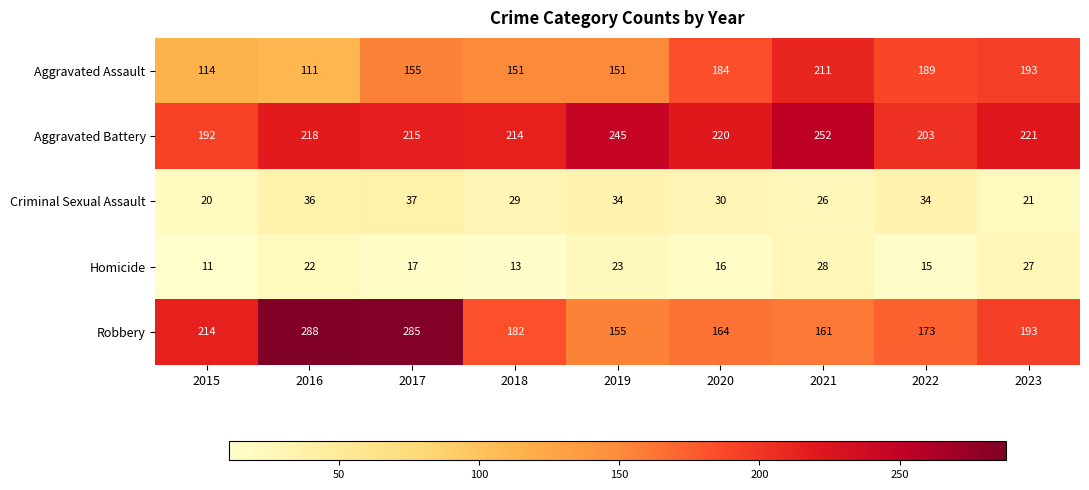

What is the maximum value shown in the chart?

288